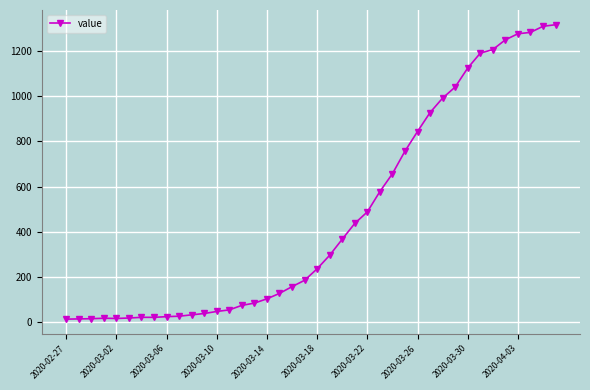

What is the greatest value displayed?

1317